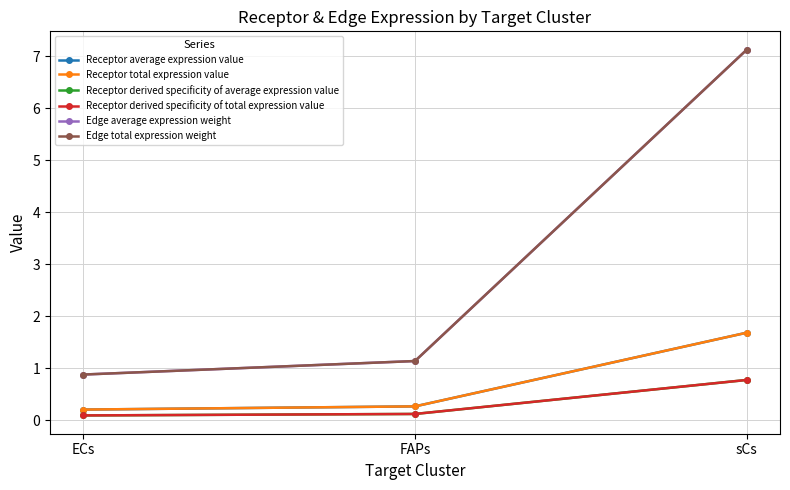

Reading right to left, what are all the values shown in this chart?

Receptor average expression value: 1.7	0.3	0.2
Receptor total expression value: 1.7	0.3	0.2
Receptor derived specificity of average expression value: 0.8	0.1	0.1
Receptor derived specificity of total expression value: 0.8	0.1	0.1
Edge average expression weight: 7.1	1.1	0.9
Edge total expression weight: 7.1	1.1	0.9